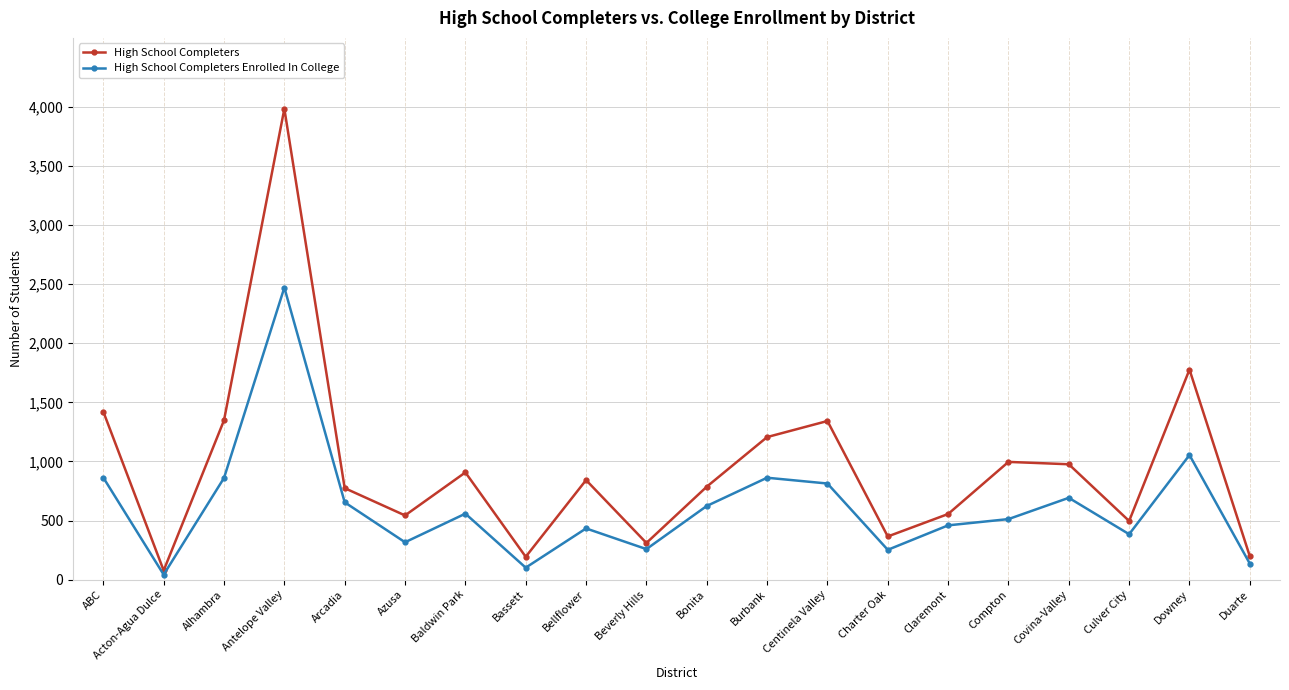

True or false: High School Completers Enrolled In College has a value of 459 at Claremont.

True